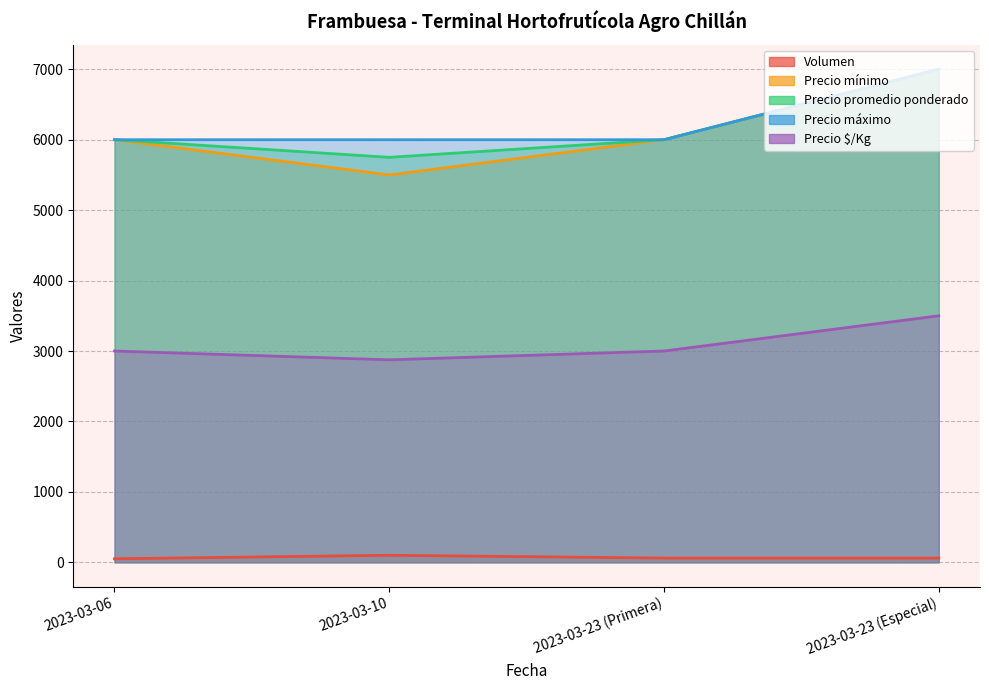

What is the difference between the highest and lowest values at 2023-03-10?

5900